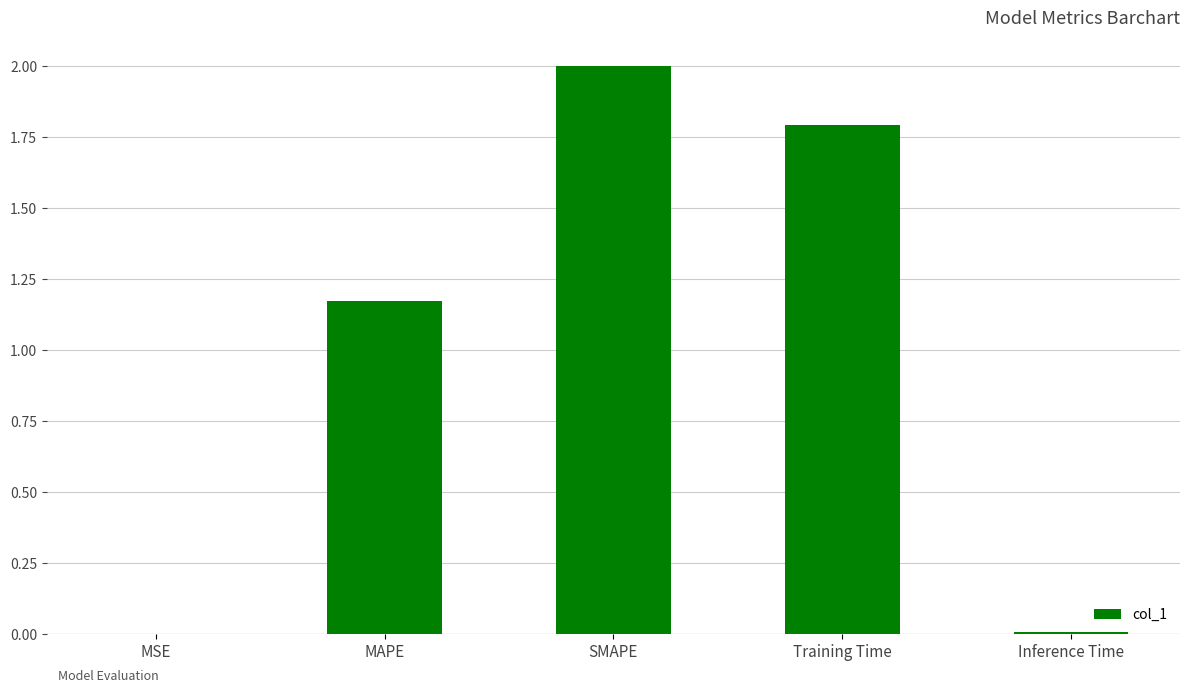

Which category has the highest value across all series?

SMAPE